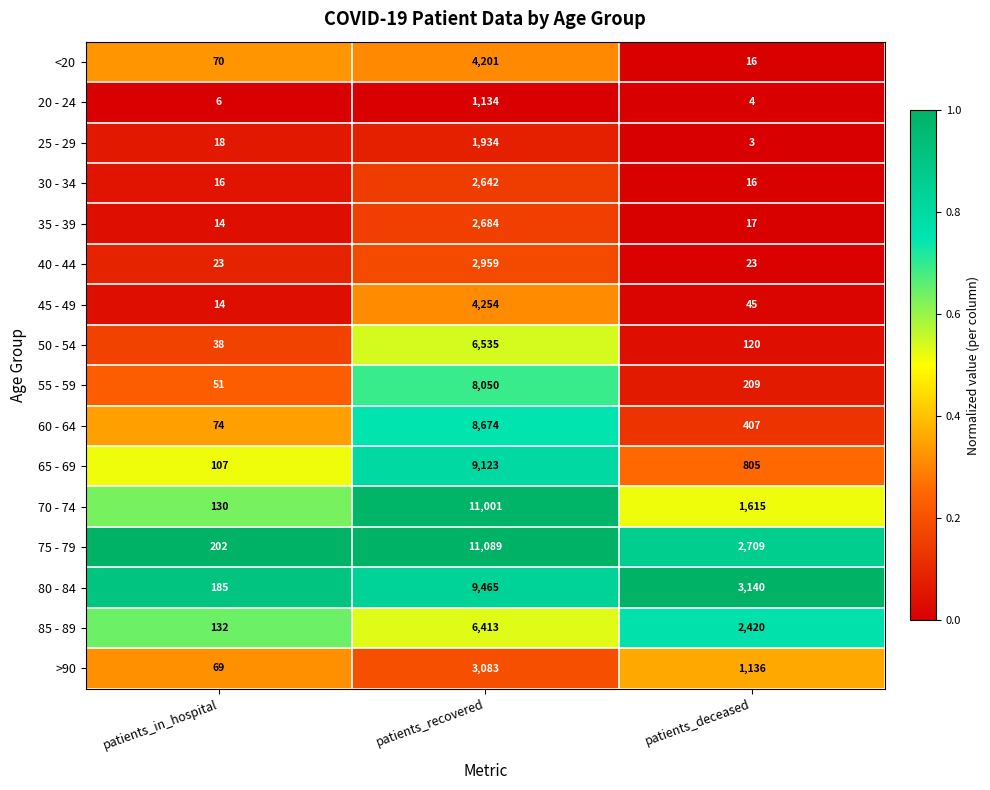

List the labels in order of 50 - 54 value, largest first.

patients_recovered, patients_deceased, patients_in_hospital